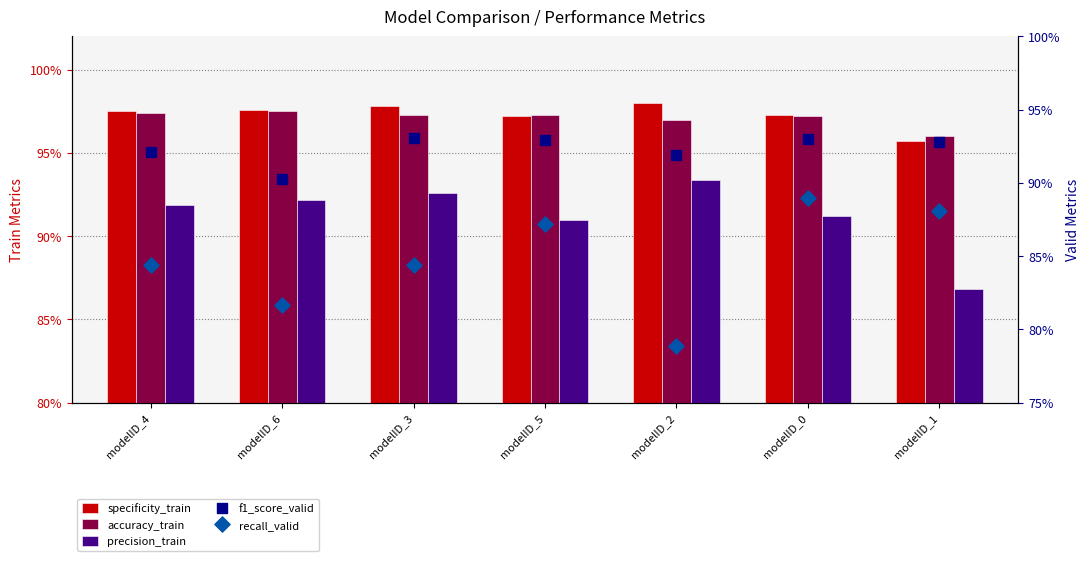

Which series has the widest spread of Y values?

recall_valid